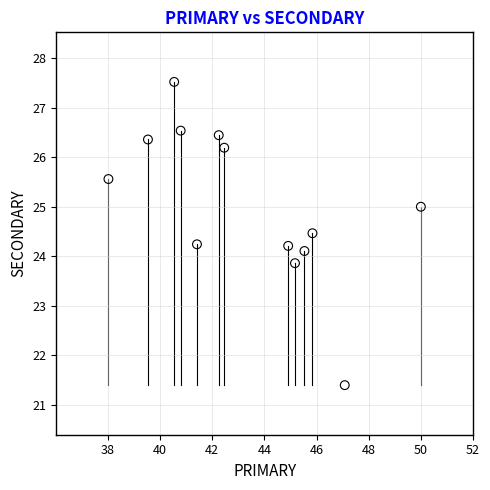

What is the range of Y values (max minus min)?

6.1